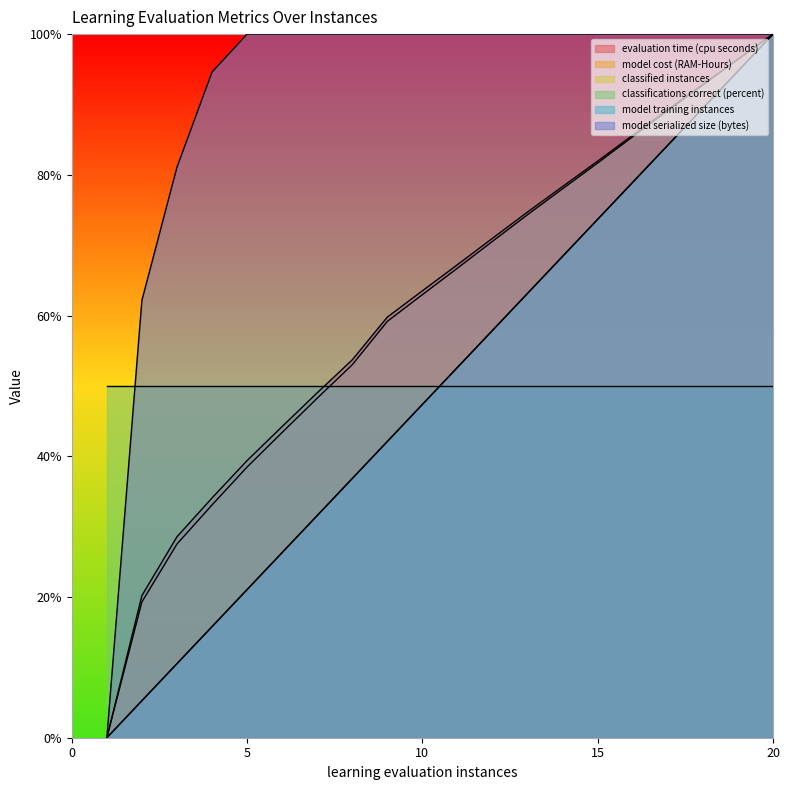

True or false: evaluation time (cpu seconds) and model cost (RAM-Hours) cross at least once.

False